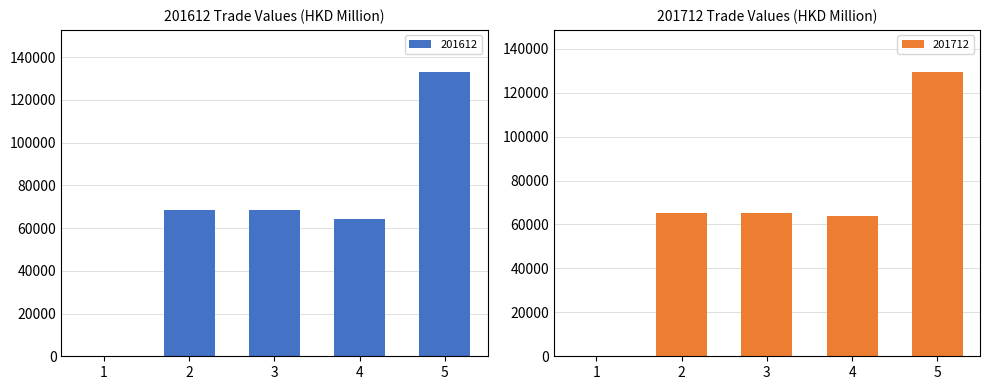

True or false: 201612 has a value of 18598.2 at 3.

False